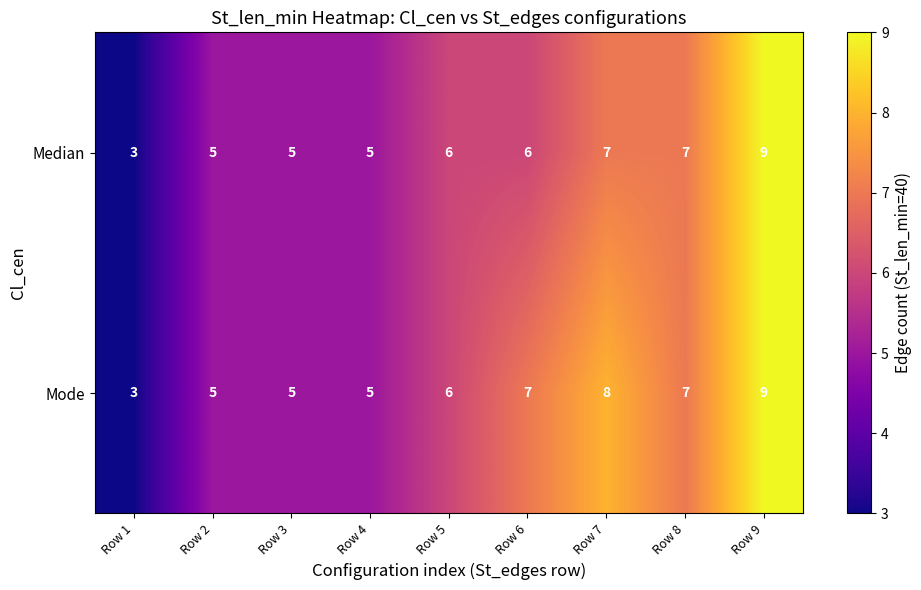

What is the difference between the Mode values at Row 7 and Row 4?

3